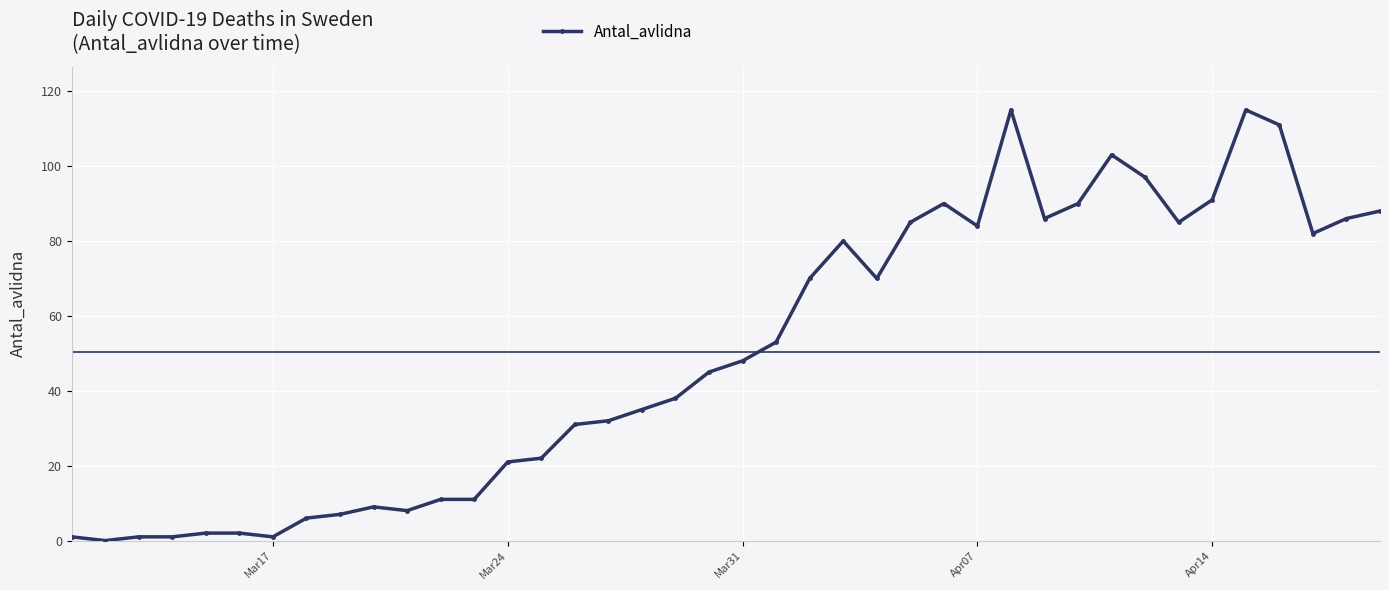

What is the maximum value shown in the chart?

115